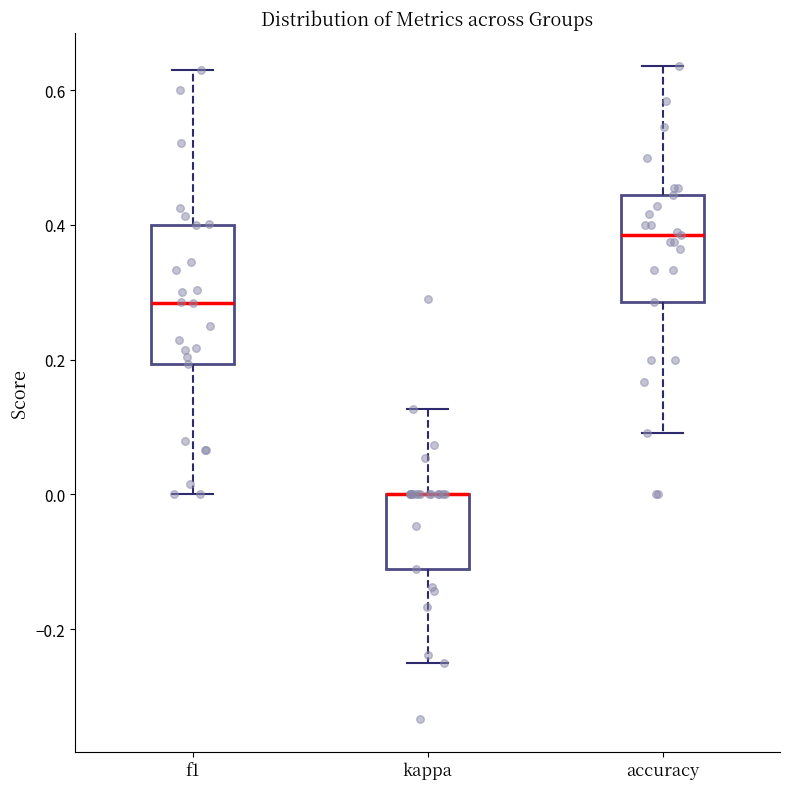

Reading left to right, read every box against the y-axis: the position of its median line, the range the box covers, and the ends of its whiskers. The values are not printed on the chart, so give them approximately, as read against the axis.

f1: median 0.28, box 0.20 to 0.40, whiskers 0.00 to 0.64
kappa: median 0.00 (drawn on the box's upper edge), box -0.12 to 0.00, whiskers -0.24 to 0.12
accuracy: median 0.38, box 0.28 to 0.44, whiskers 0.10 to 0.64